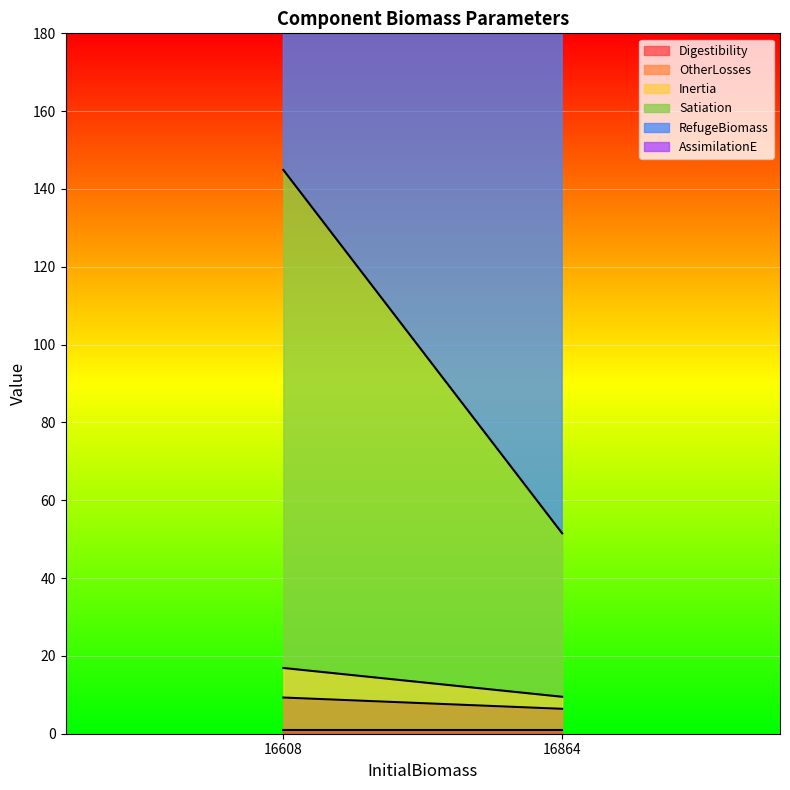

What are all the series names shown in the legend?

Digestibility, OtherLosses, Inertia, Satiation, RefugeBiomass, AssimilationE